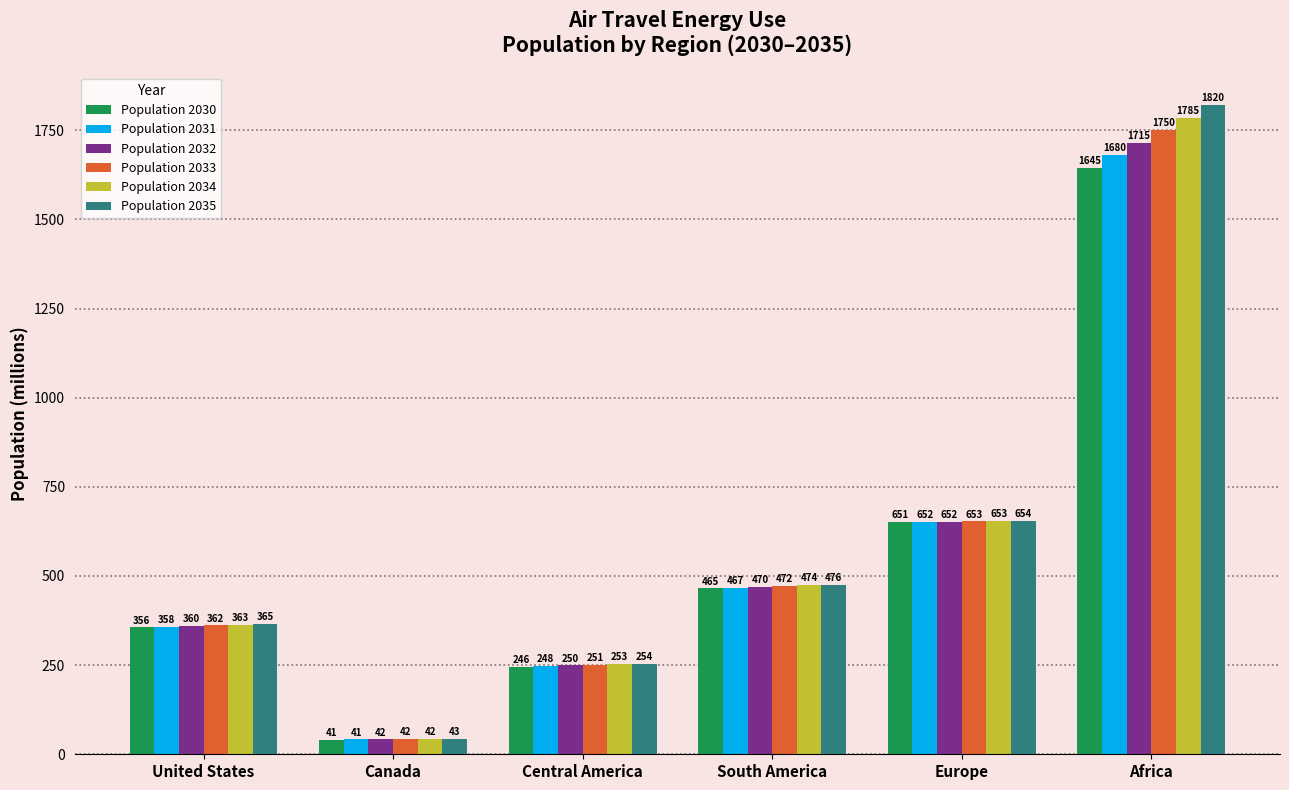

What is the sum of all Population 2034 values?

3571.2